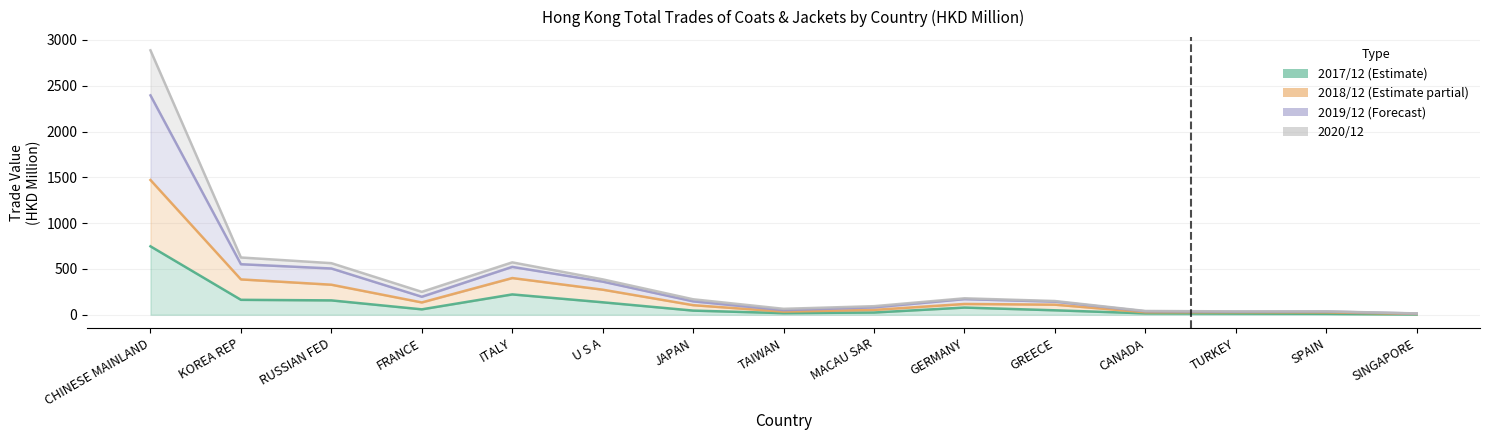

Read the 202012 value at MACAU SAR.

80.5